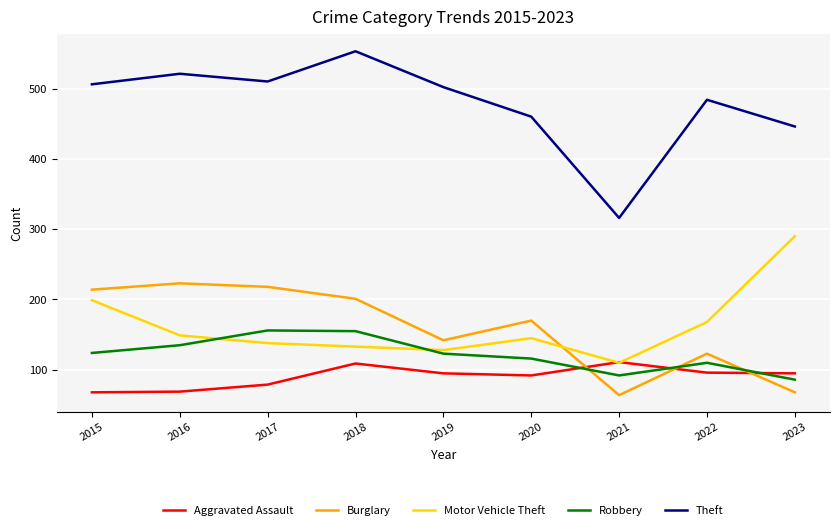

True or false: Aggravated Assault has a value of 92 at 2020.

True